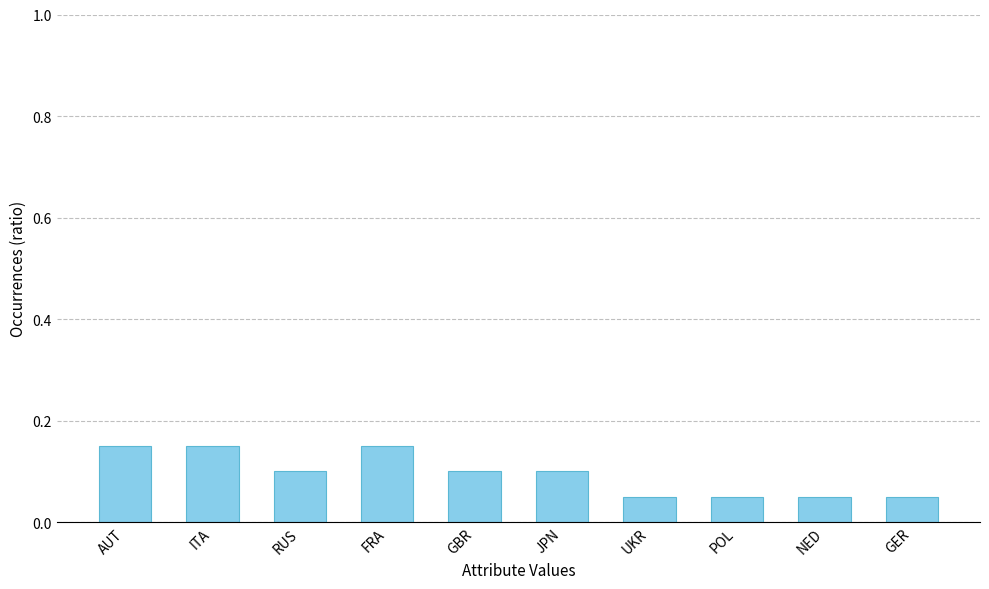

What position from the right is AUT?

10